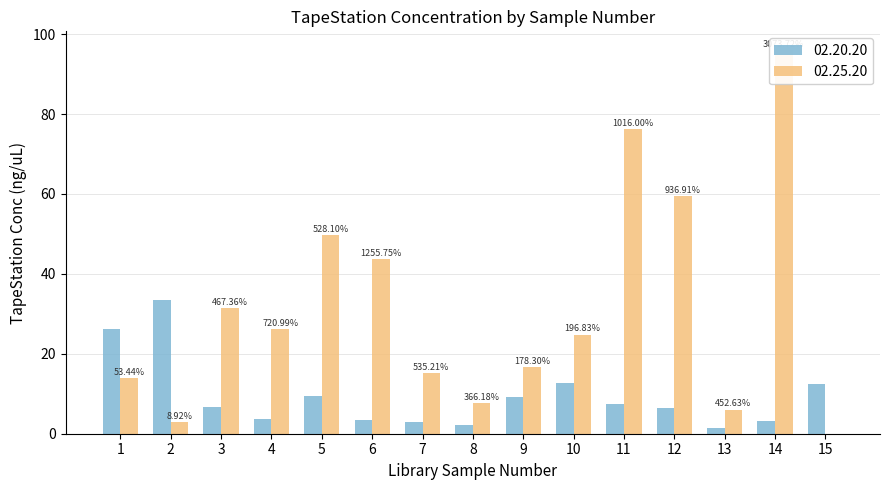

At which category is the sum across all series the highest?

14